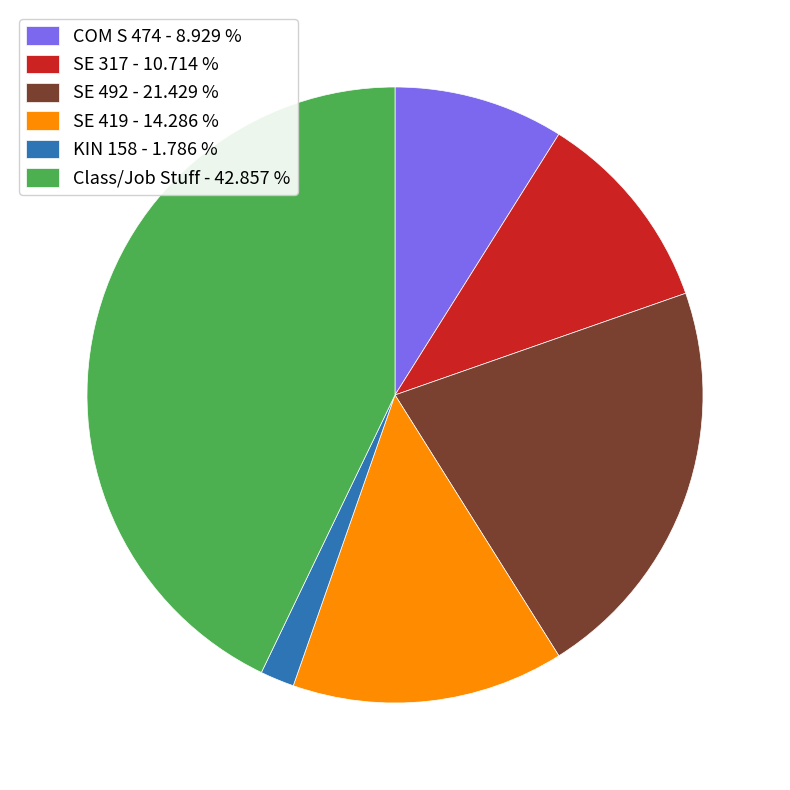

Combined, do KIN 158 and COM S 474 account for over 50%?

No